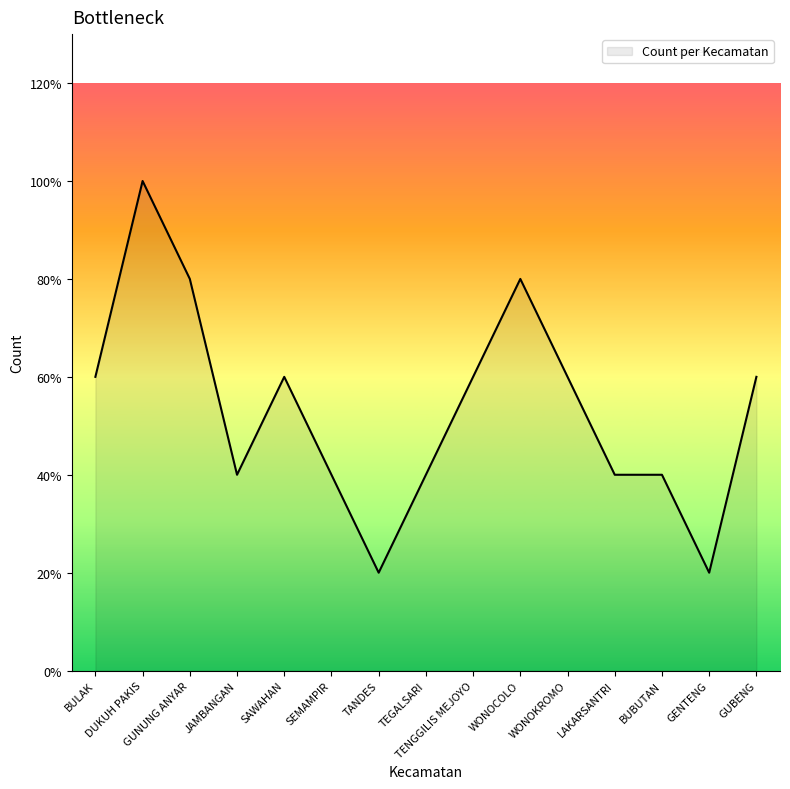

What is the difference between the values at SEMAMPIR and GENTENG?

1